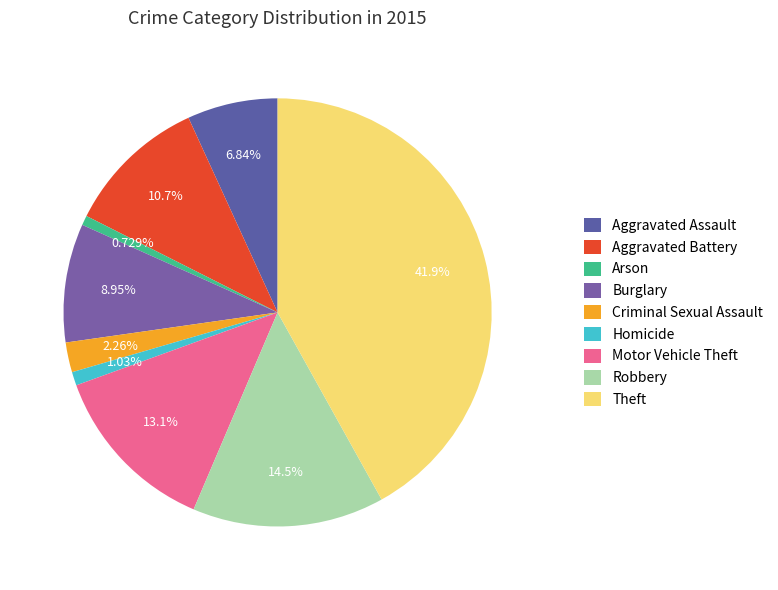

What portion of the pie excludes Criminal Sexual Assault?

97.7%